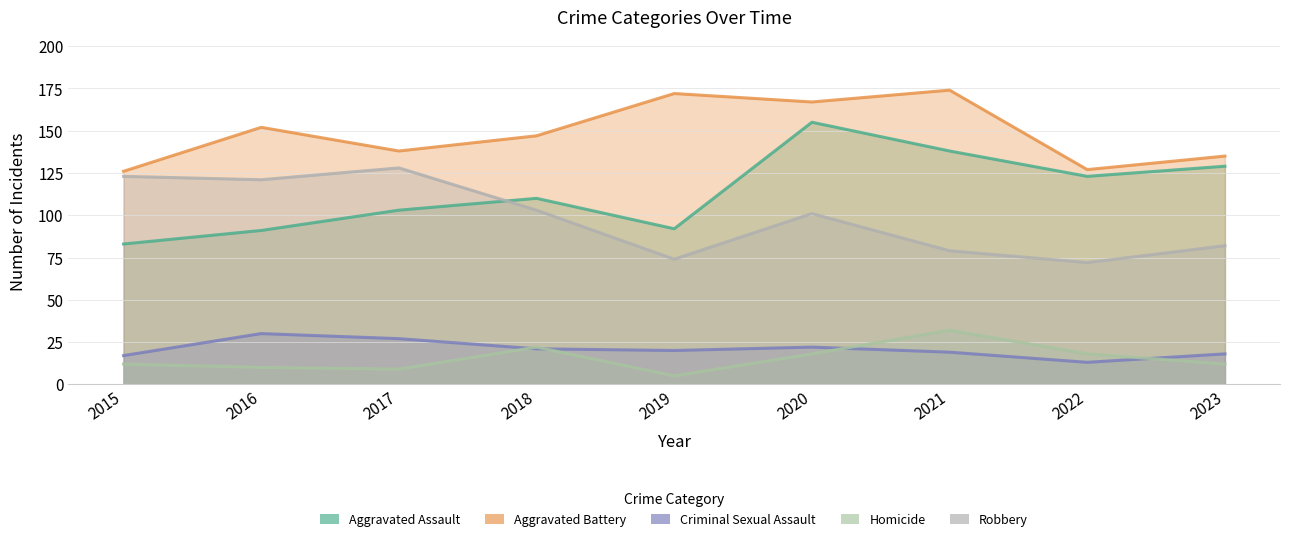

What is the minimum value for Aggravated Assault?

83